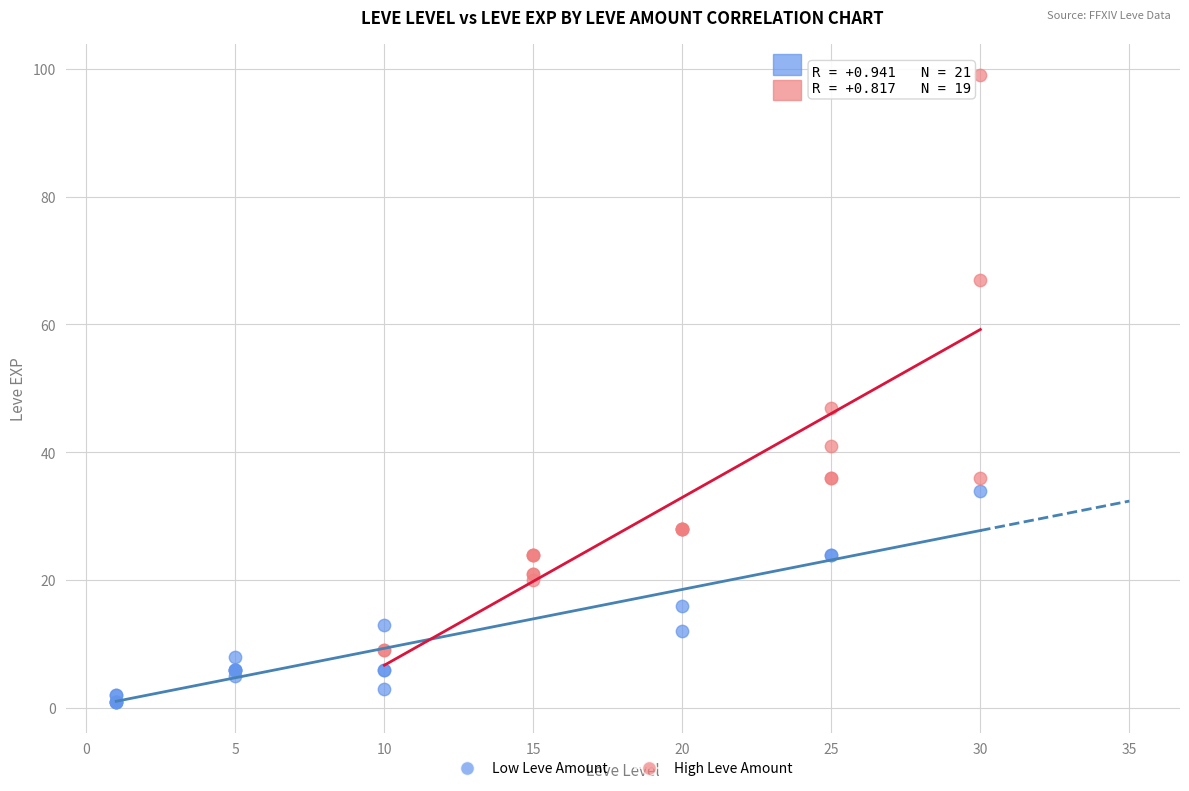

Which series reaches the minimum Y coordinate?

Low Leve Amount